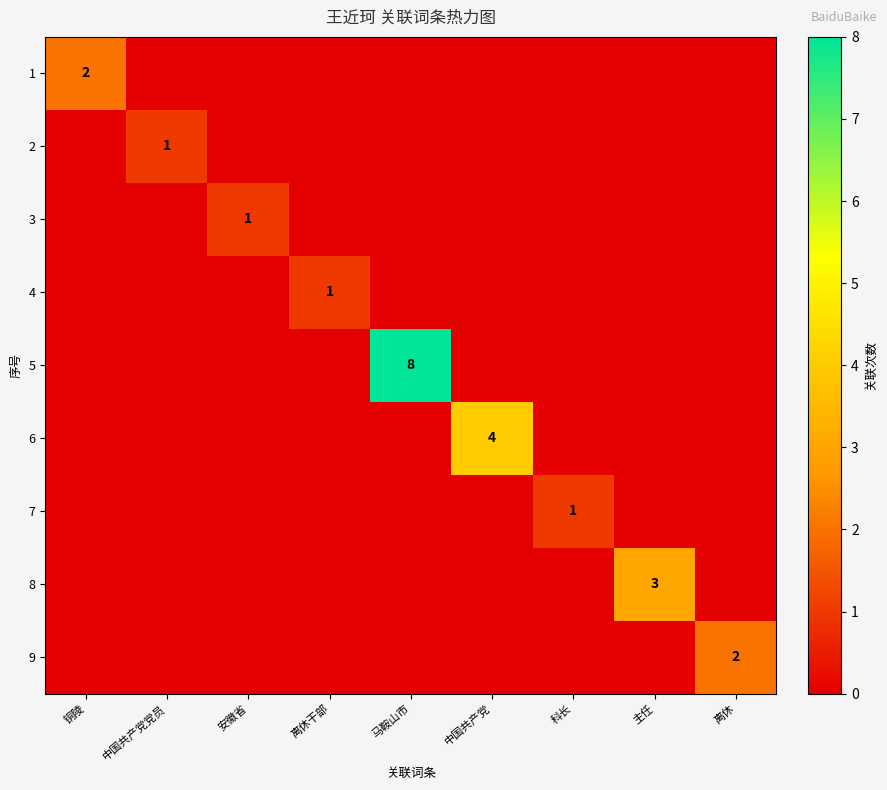

Is it true that 8 equals 1 at 主任?

False